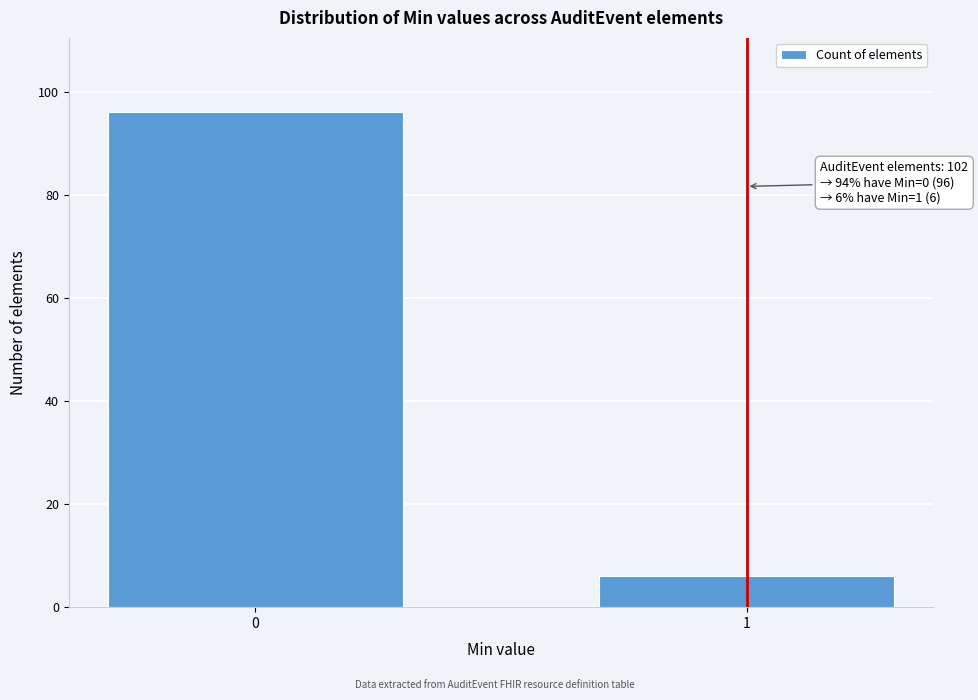

Reading right to left, extract all data points from this chart.

1=6	0=96